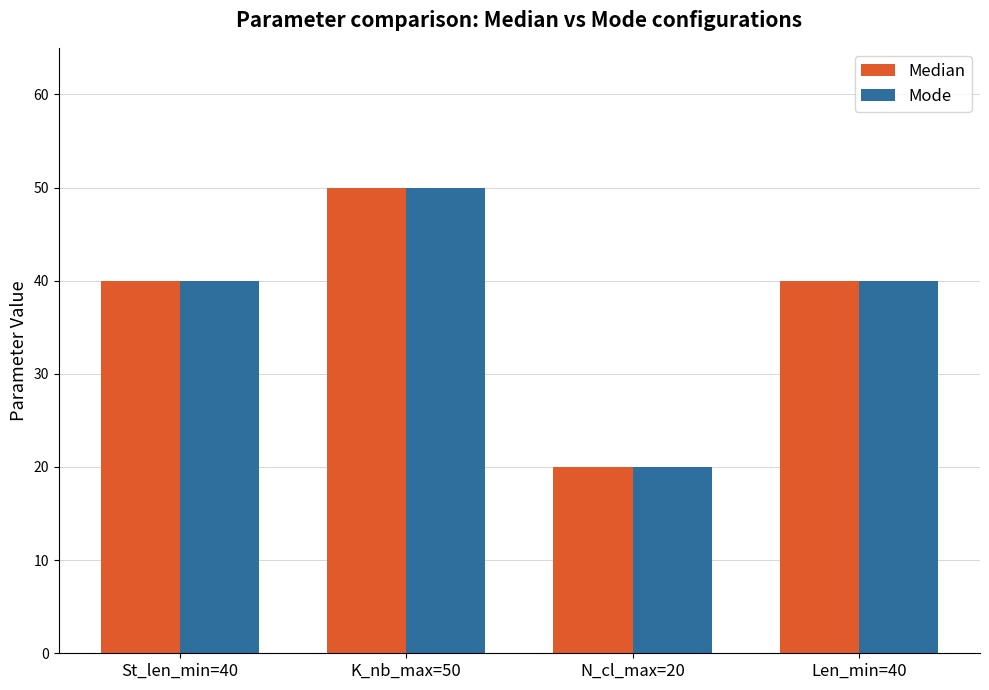

Count the Mode values in the range 40 to 50.

3